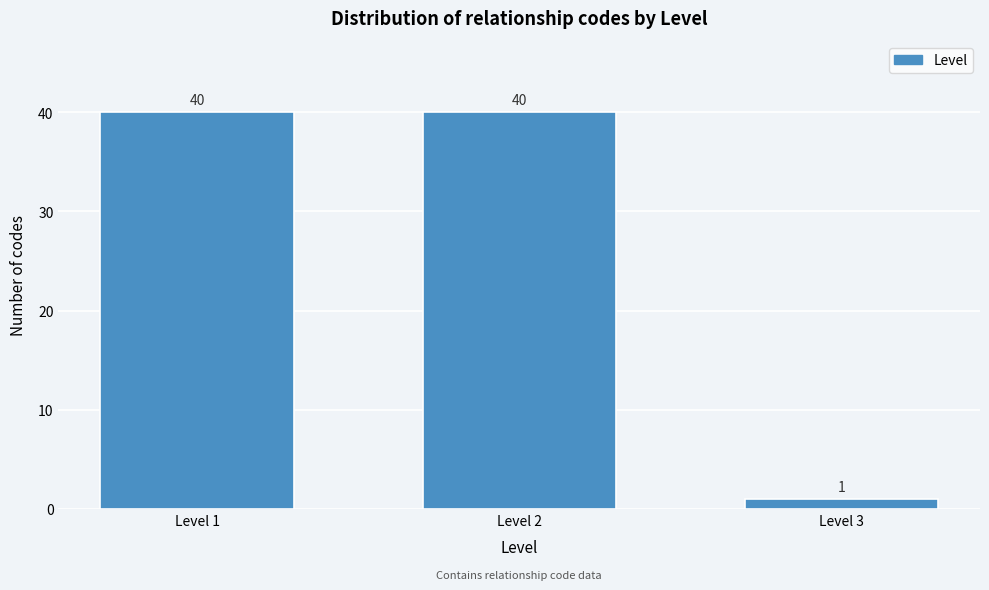

Reading left to right, list all the values displayed in this chart.

40	40	1